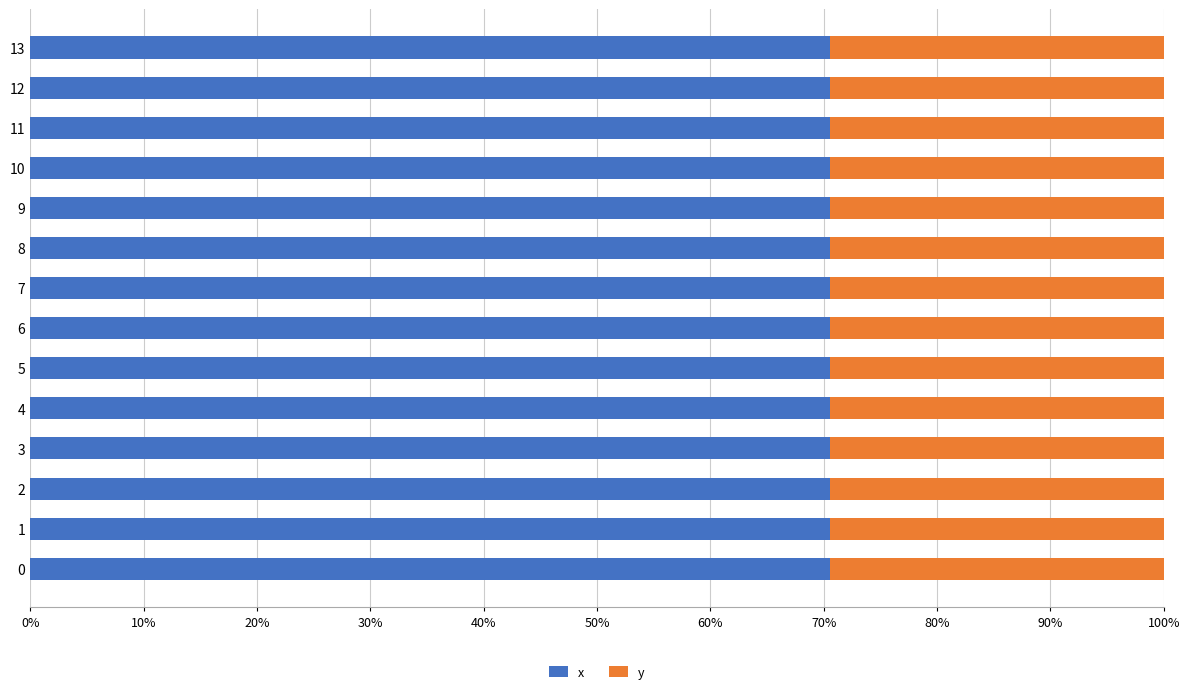

What is the total value across all series at 1?

100.0